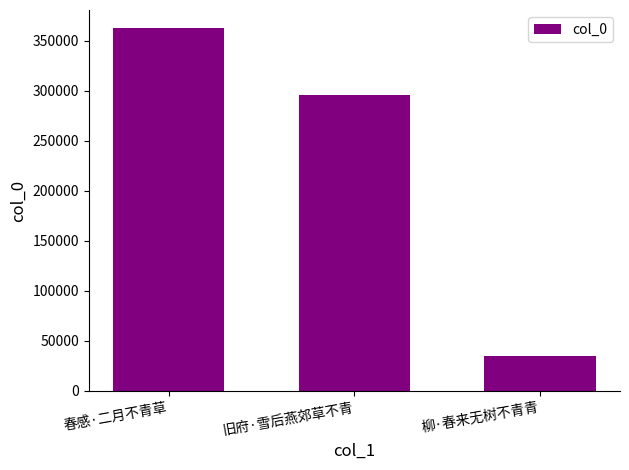

Are the bars grouped side by side (vs. stacked)?

No